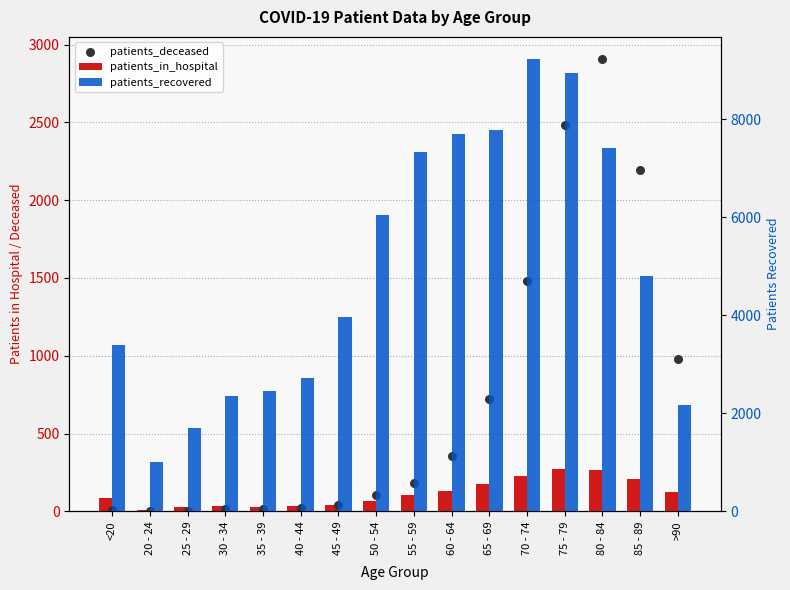

At how many categories does at least one series exceed 8418?

2